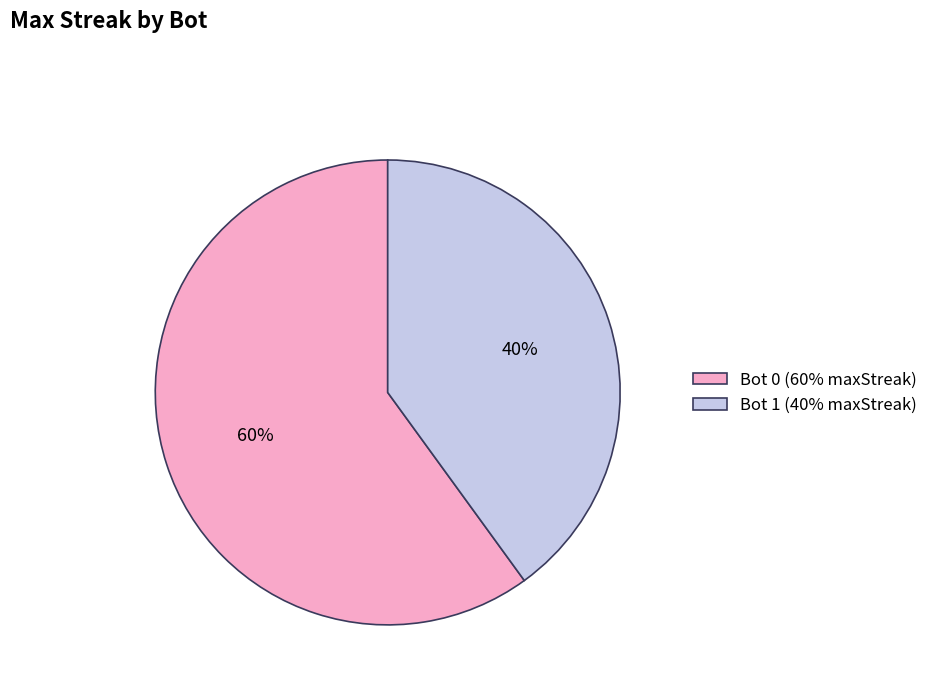

Rank the categories by value from lowest to highest.

Bot 1 (40% maxStreak), Bot 0 (60% maxStreak)